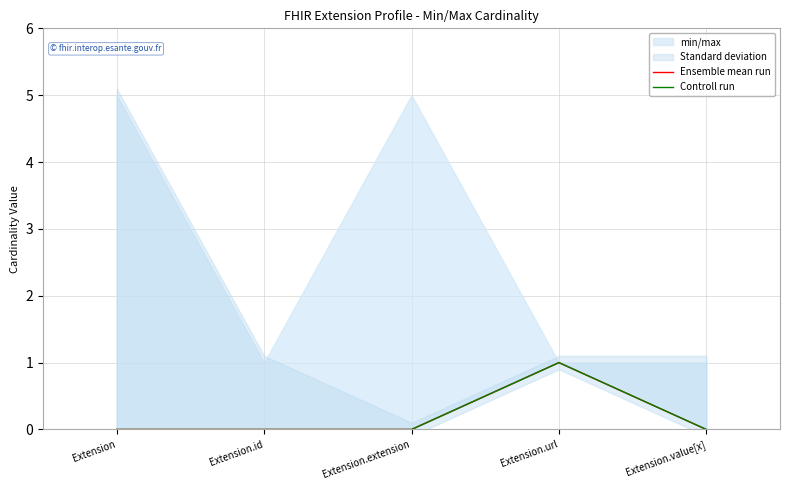

The value of Controll run at Extension.extension is 0. True or false?

False